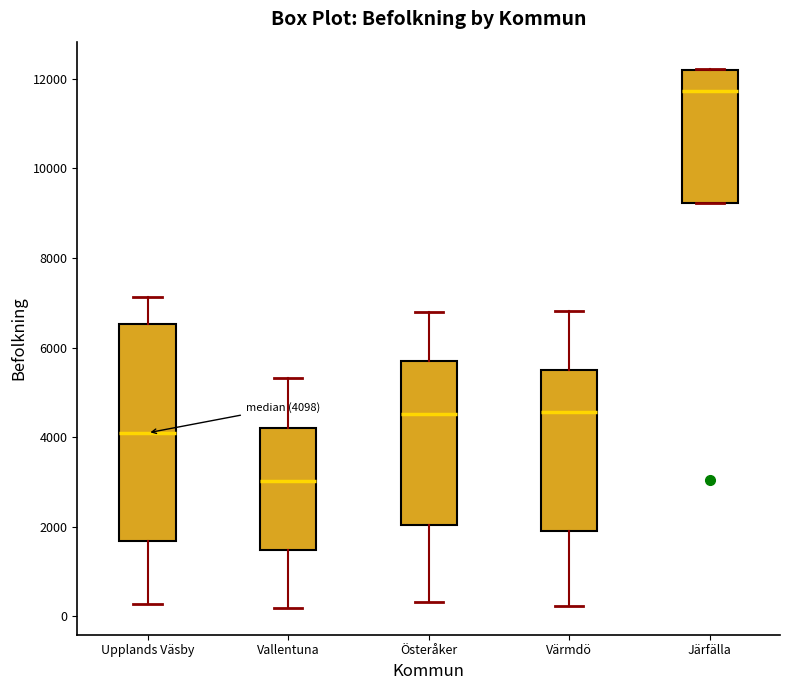

Comparing the boxes themselves (not the whiskers), which one is the tallest?

Upplands Väsby